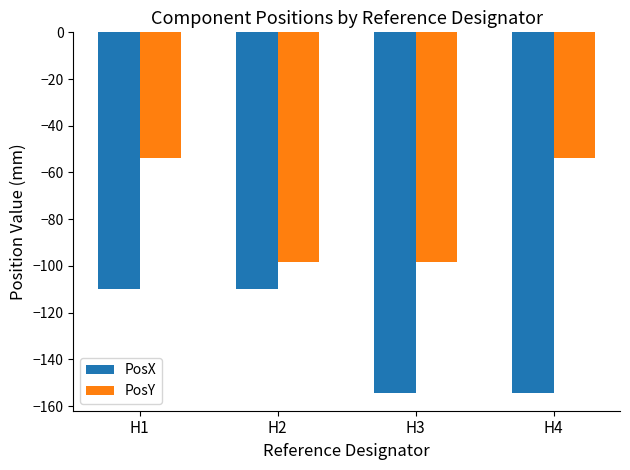

What is the difference between the highest and lowest values at H4?

100.6